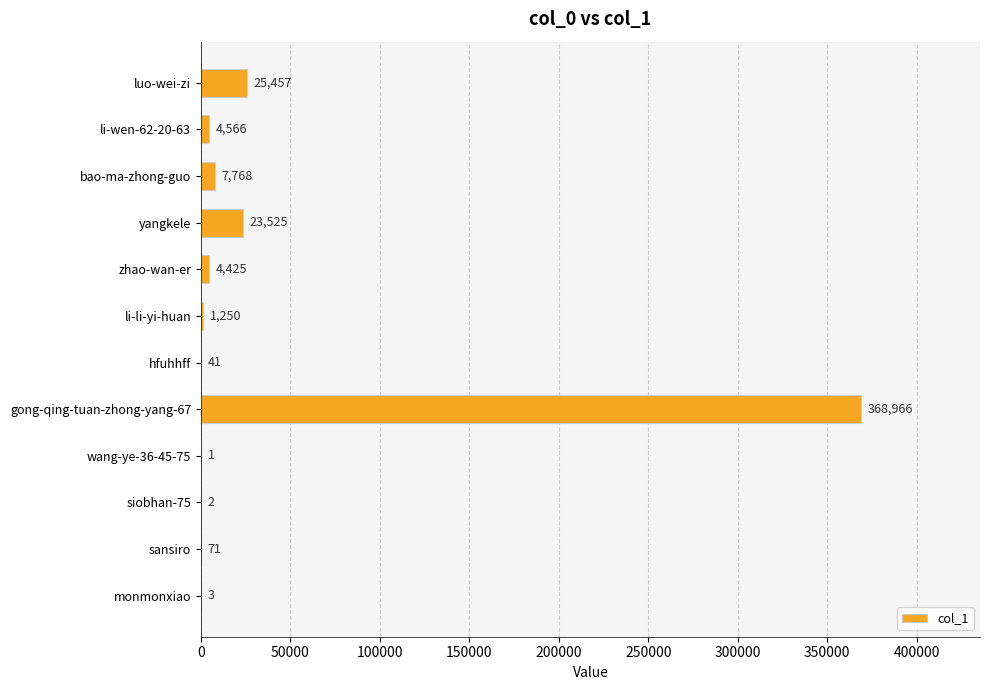

What is the greatest value displayed?

368966